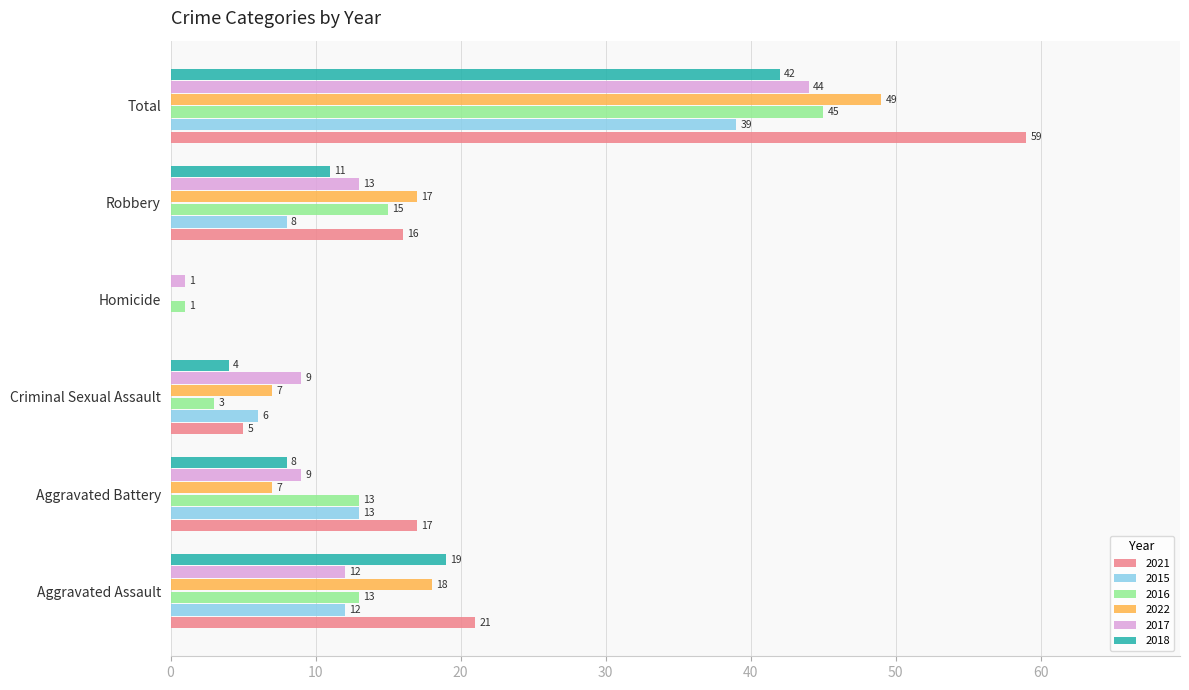

What is the maximum value shown in the chart?

59